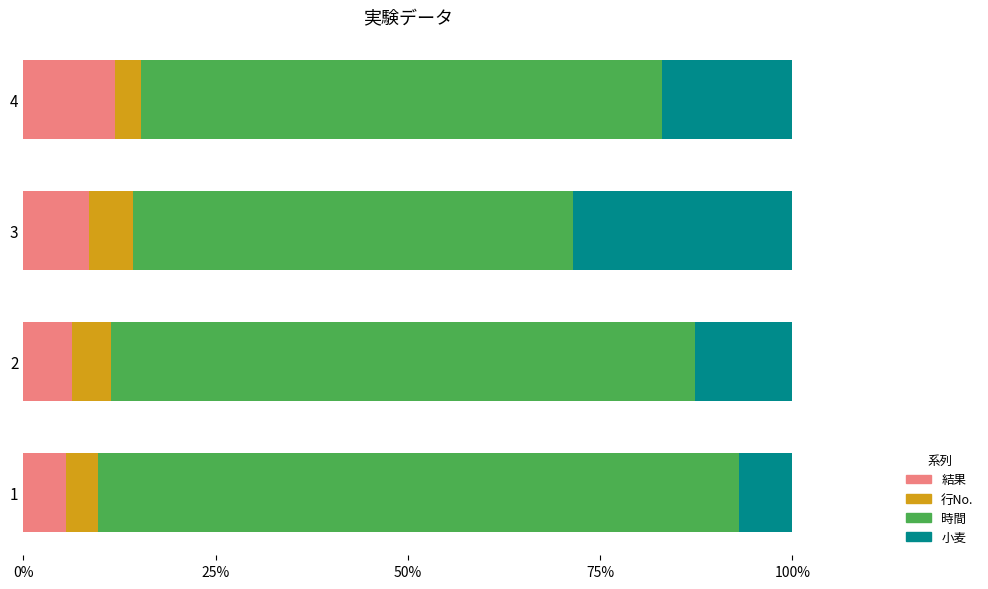

What are all the series names shown in the legend?

結果, 行No., 時間, 小麦